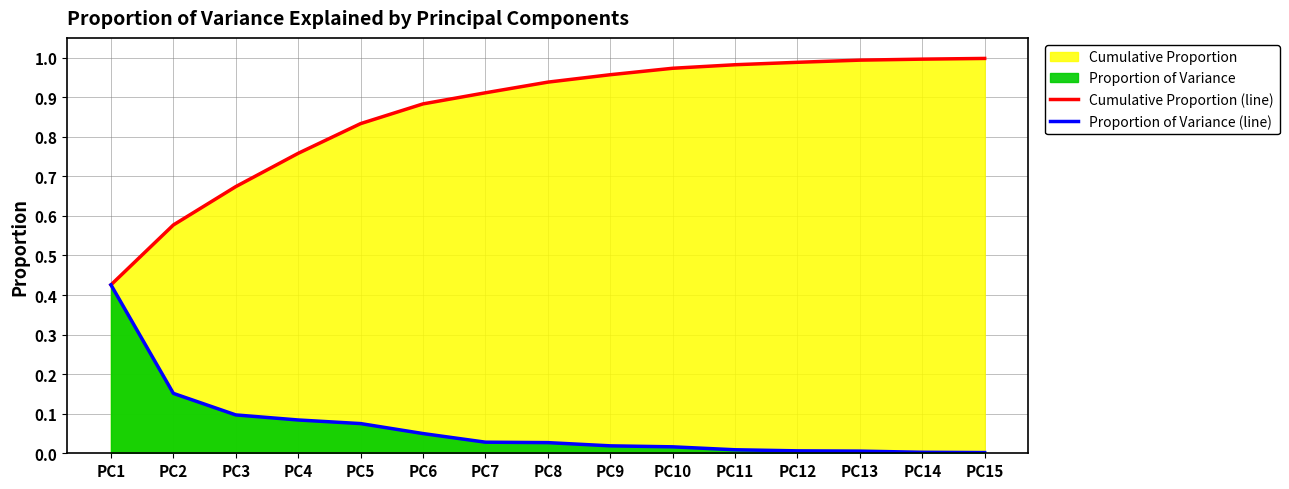

What value does the Cumulative Proportion (line) series have at PC7?

0.9